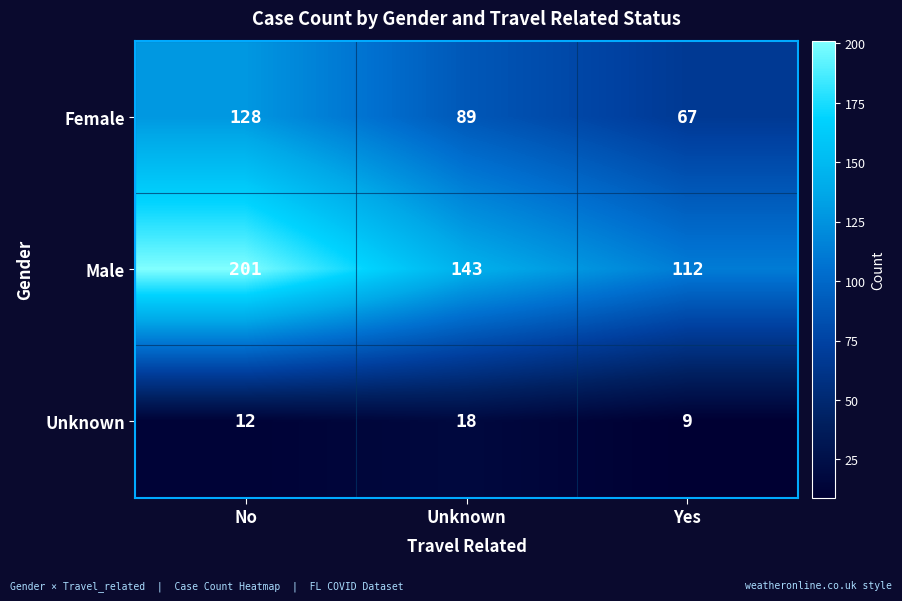

What is the minimum value for Male?

112